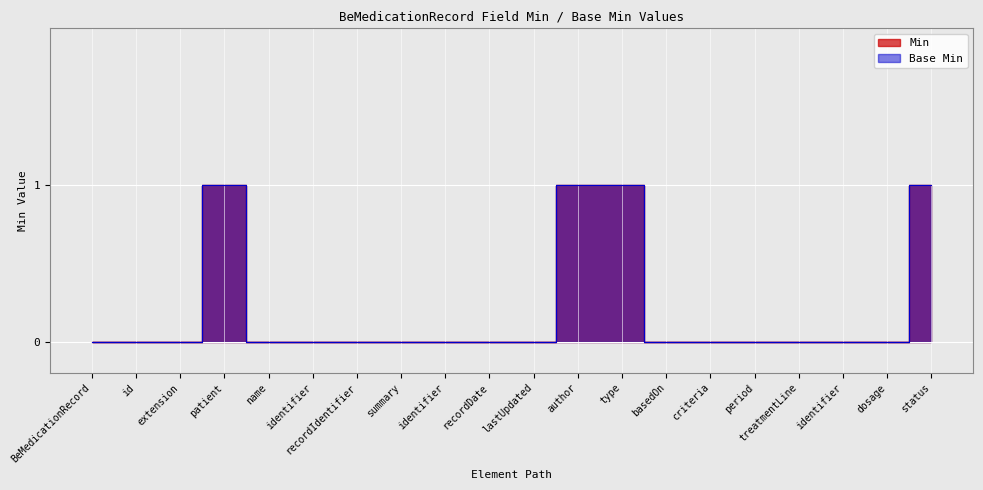

How many Base Min values are between 0 and 1?

20